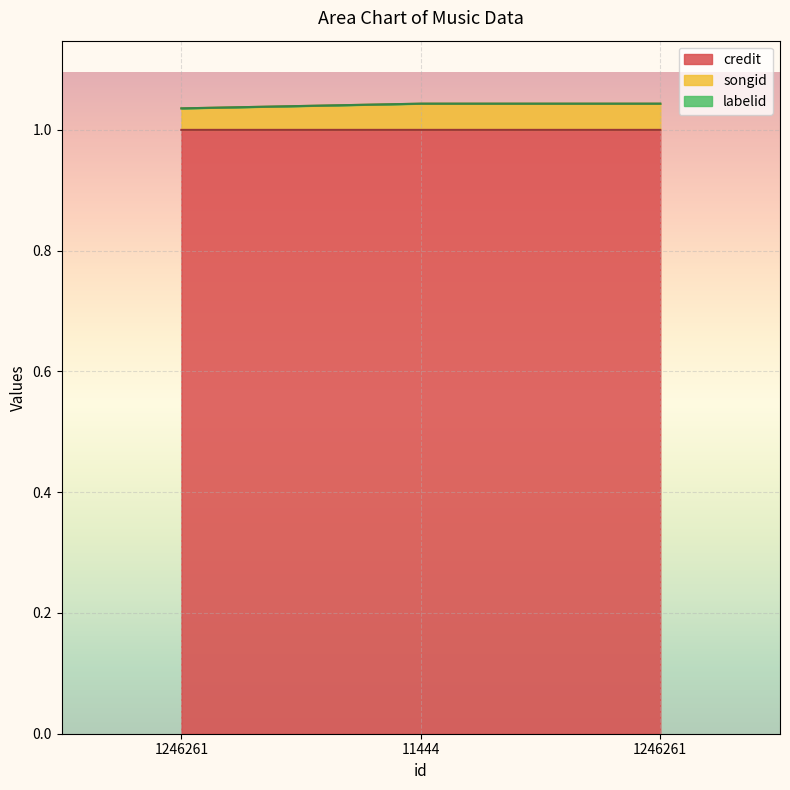

What is the average value of the credit series?

1.0